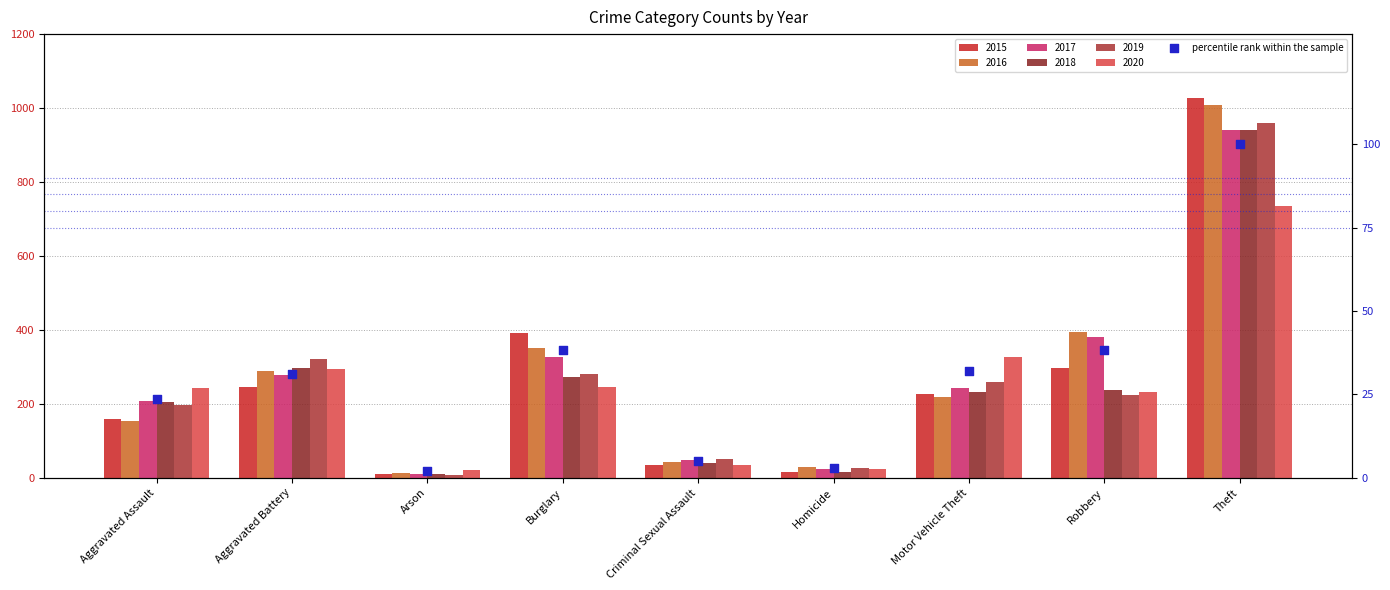

What is the change in value from Criminal Sexual Assault to Theft?

+95.0